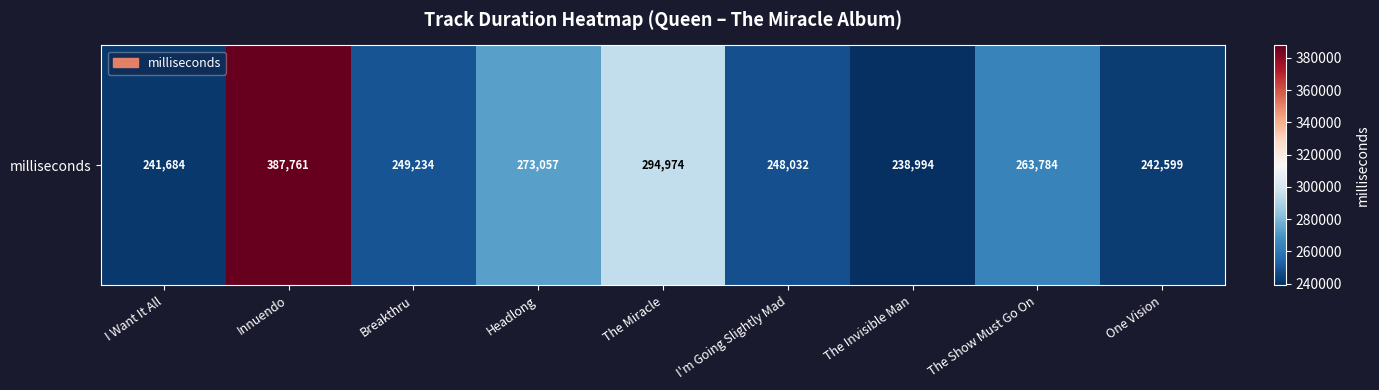

Where is the data nearest to the value 313377?

The Miracle